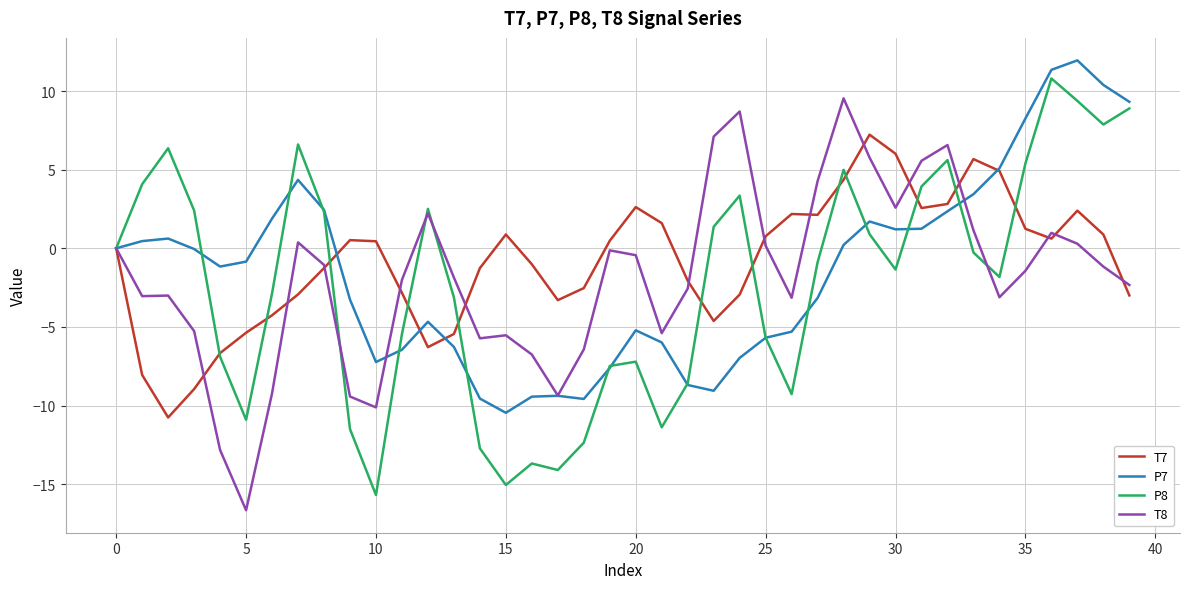

What is the maximum value shown in the chart?

11.9